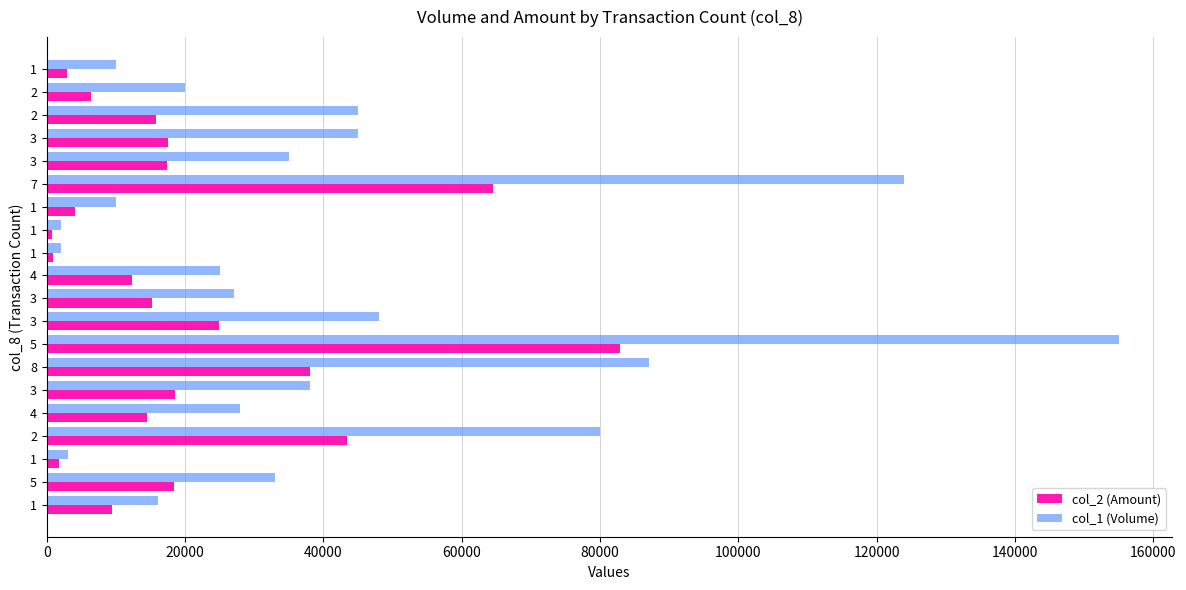

Count the number of data series in this chart.

2